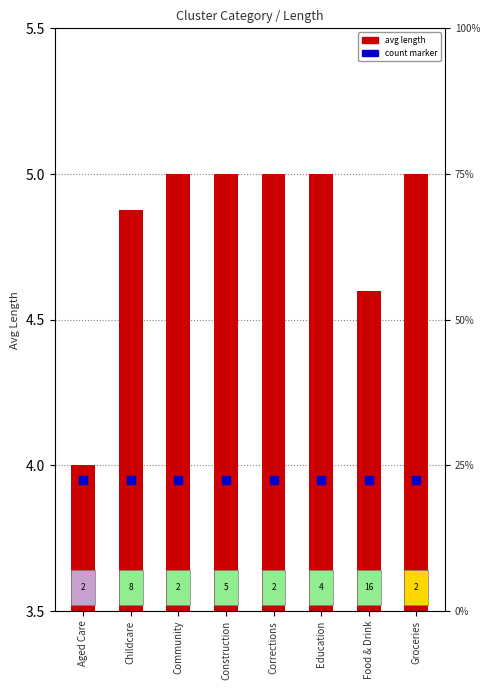

Rank the categories by value from highest to lowest.

Community, Construction, Corrections, Education, Groceries, Childcare, Food & Drink, Aged Care